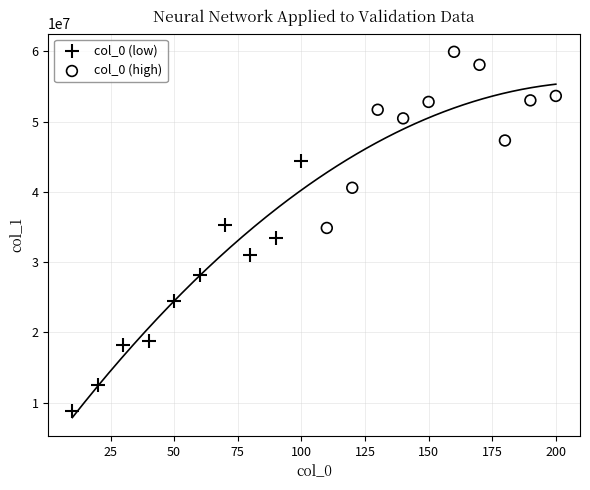

Which series contains the lowest Y value?

col_0 (low)